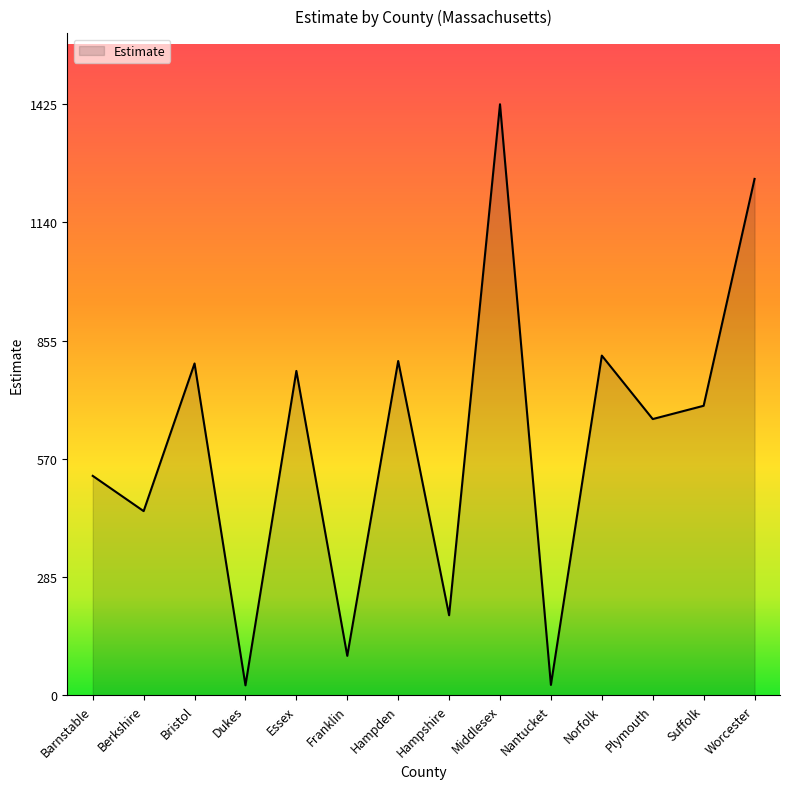

What is the sum of all values?

8551